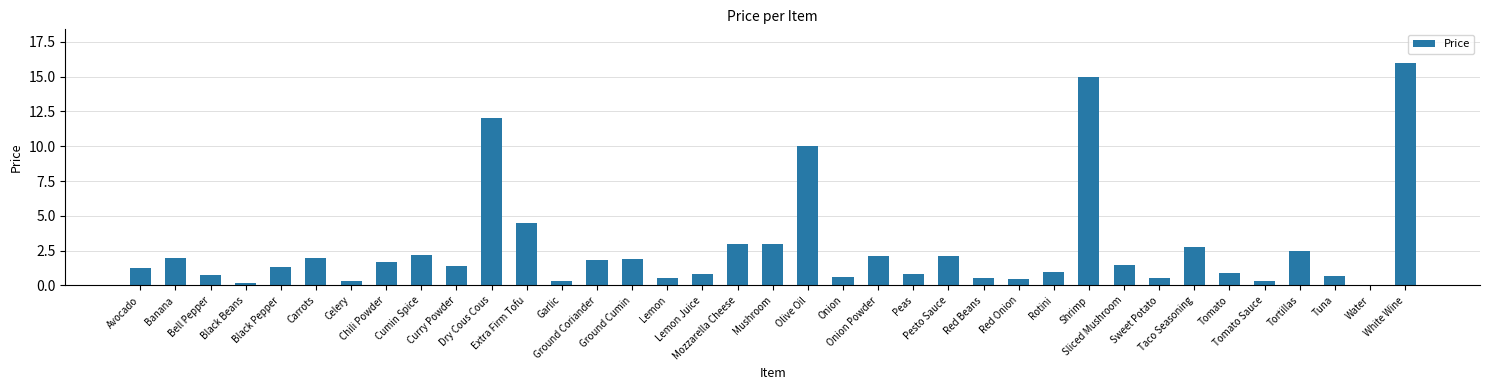

What is the greatest value displayed?

16.0